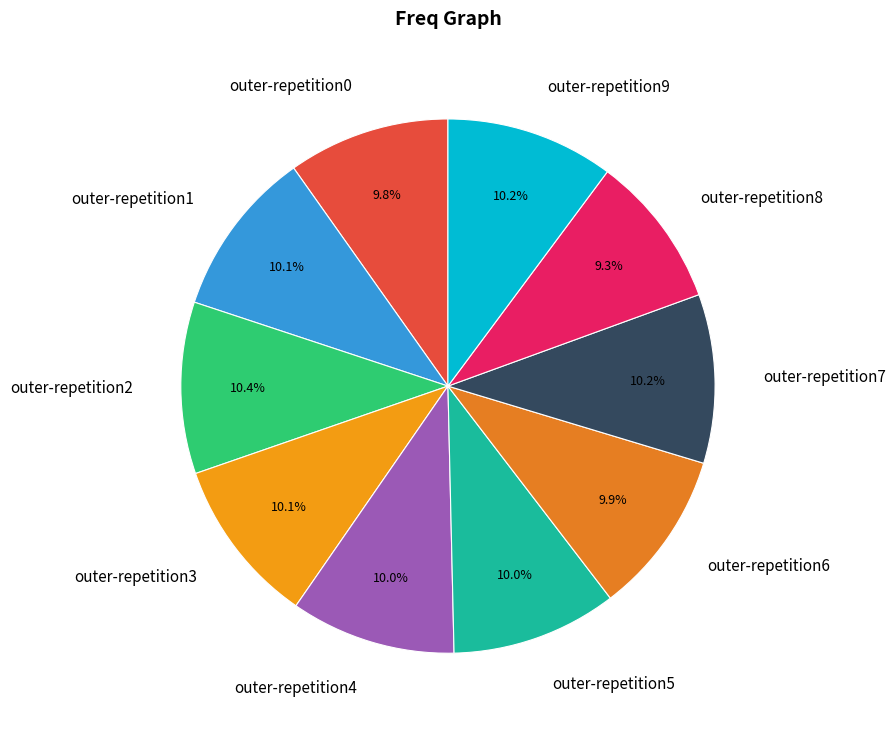

The outer-repetition9 slice represents 1% of the pie. True or false?

False